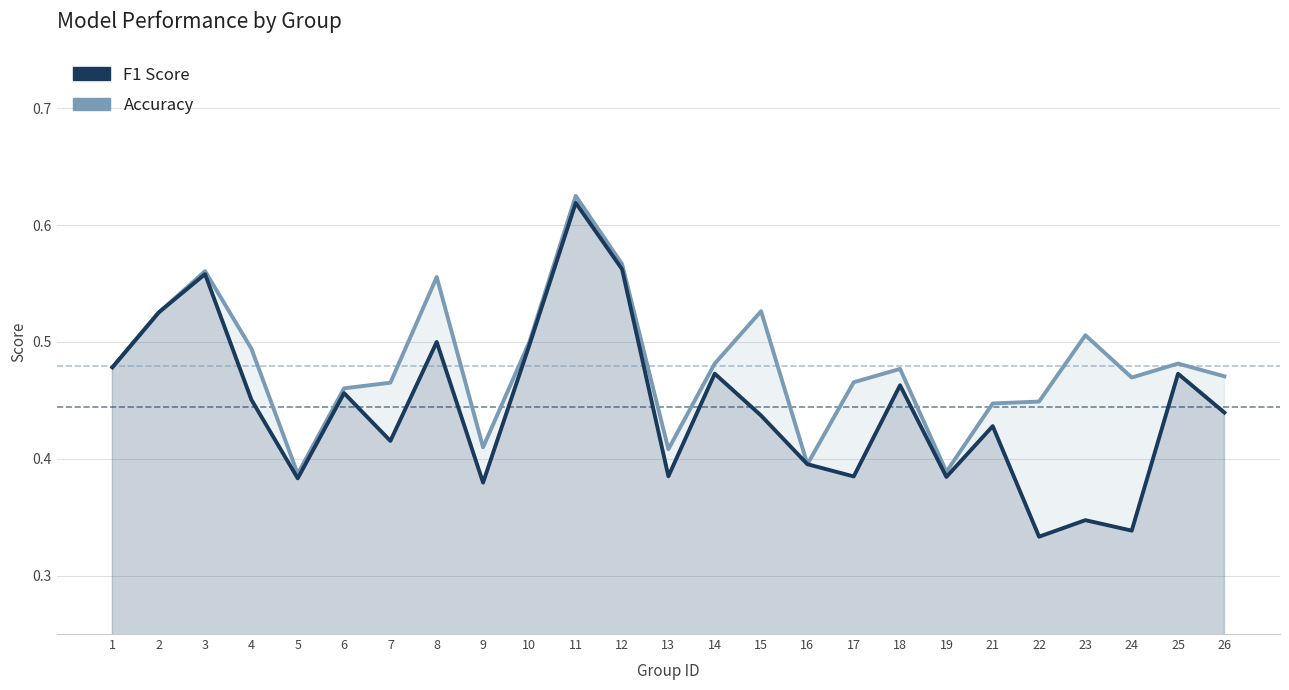

Is the value of f1 at 14 greater than the value of accuracy at 3?

No